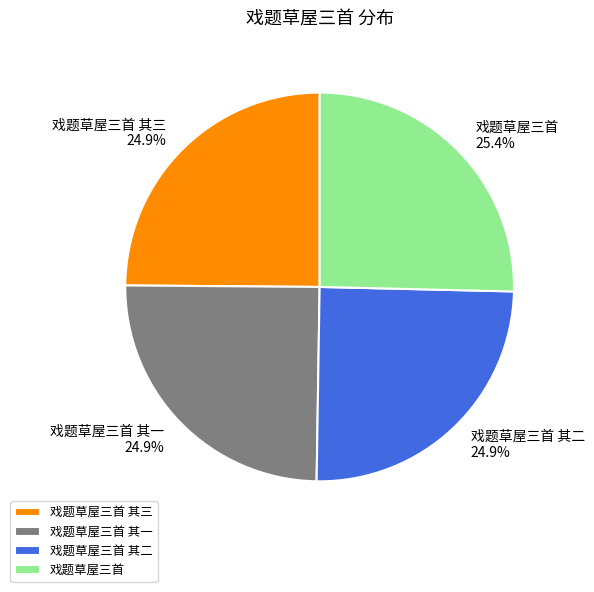

To the nearest percent, what portion does 戏题草屋三首 其一 represent?

25%